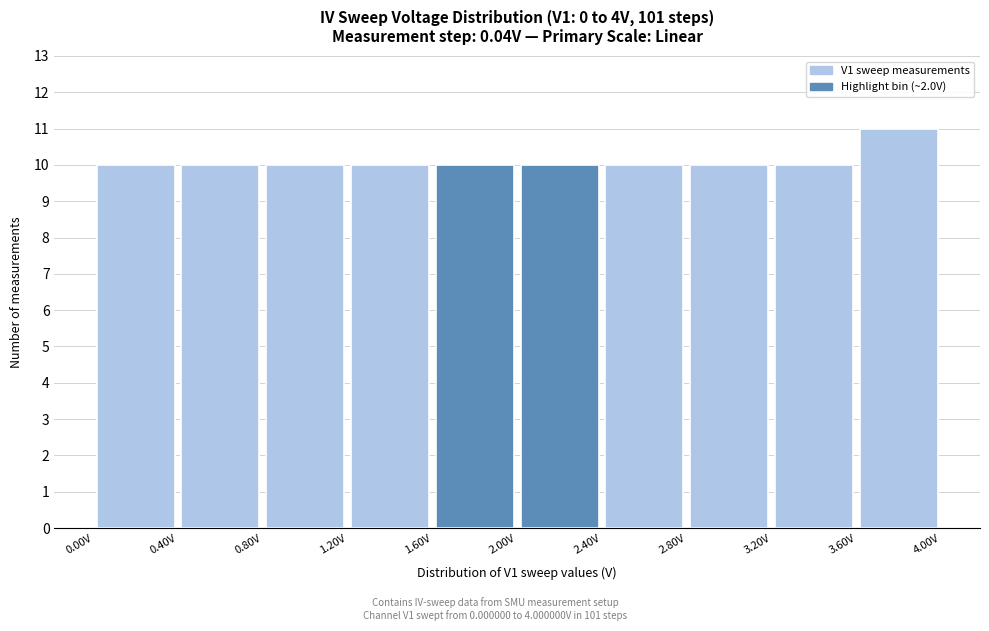

Over which range of the x-axis is the bar tallest?

3.6 to 4.0